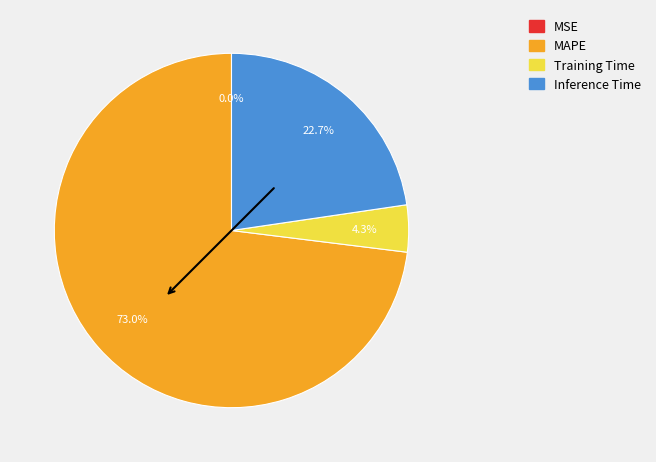

To the nearest percent, what is the difference between the largest and smallest slice percentages?

73%